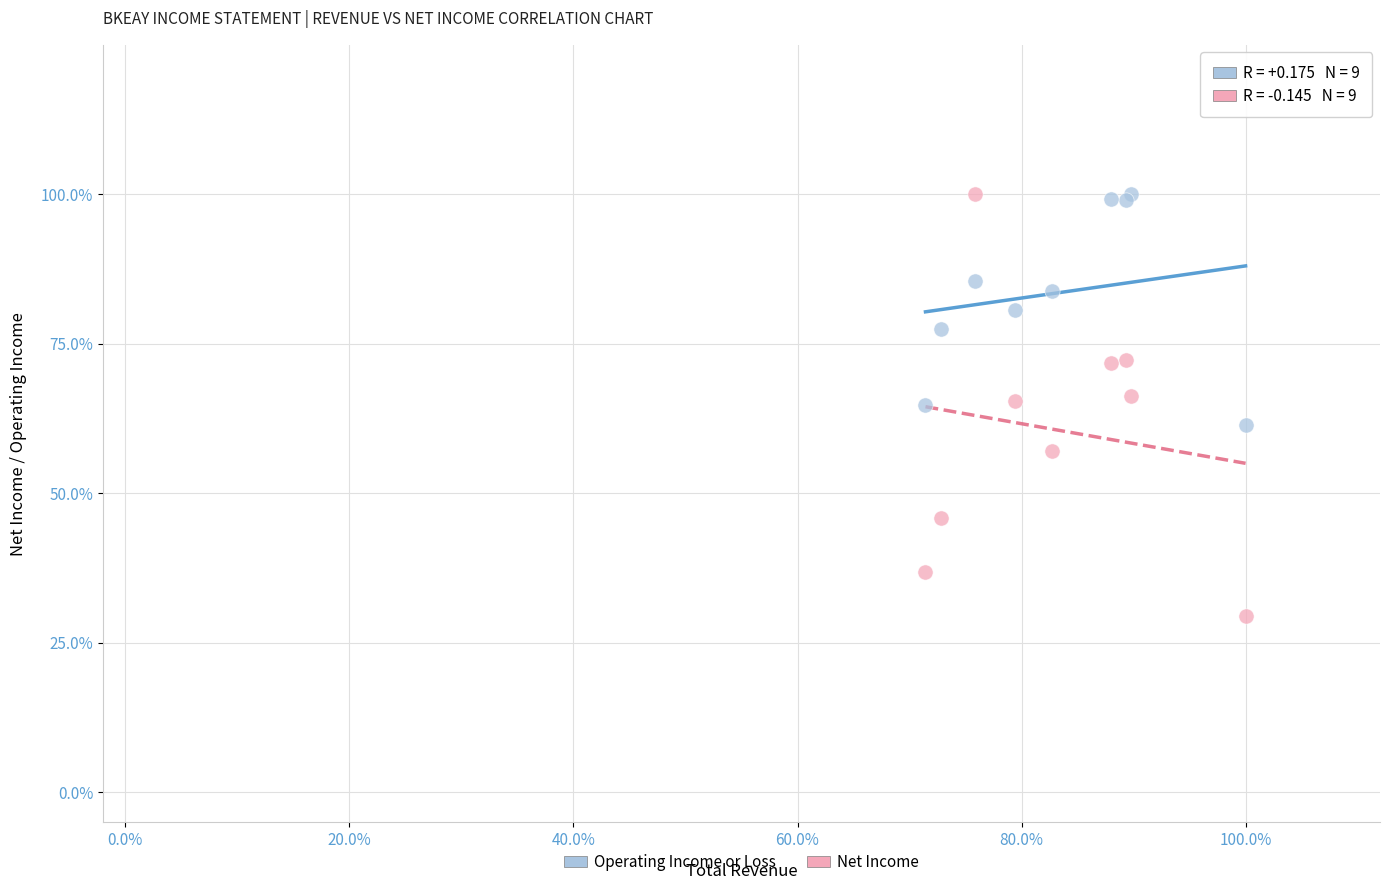

Which series has the widest spread of Y values?

Net Income